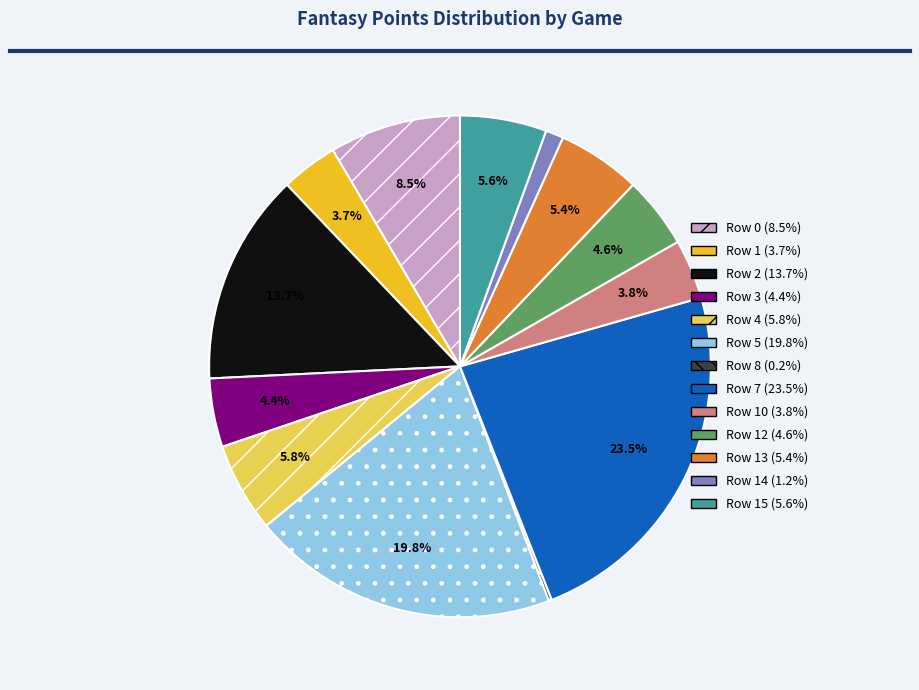

Is there a majority slice in this chart?

No